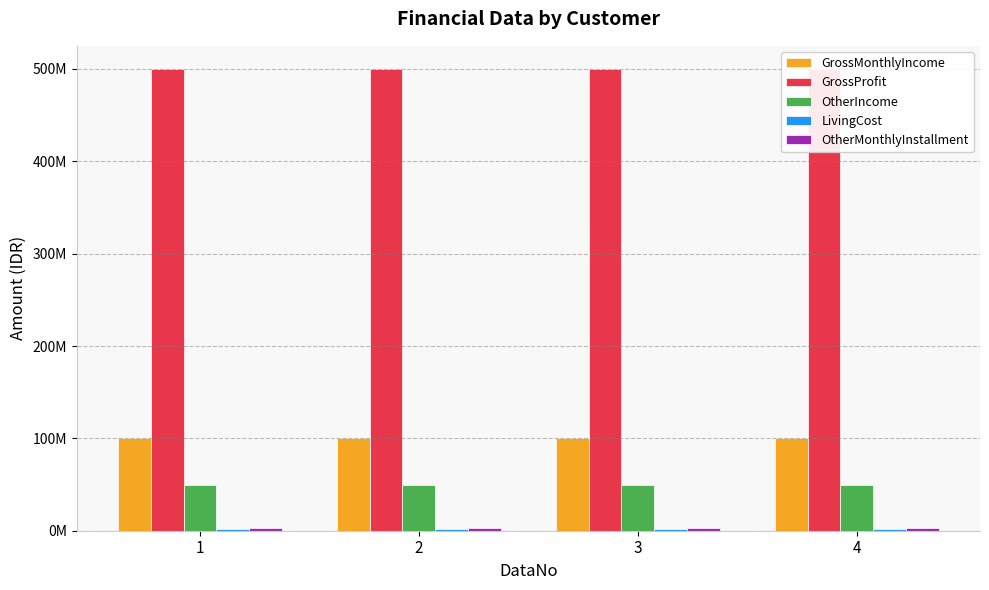

Reading right to left, list all the values displayed in this chart.

GrossMonthlyIncome: 100000000	100000000	100000000	100000000
GrossProfit: 500000000	500000000	500000000	500000000
OtherIncome: 50000000	50000000	50000000	50000000
LivingCost: 2000000	2000000	2000000	2000000
OtherMonthlyInstallment: 3000000	3000000	3000000	3000000